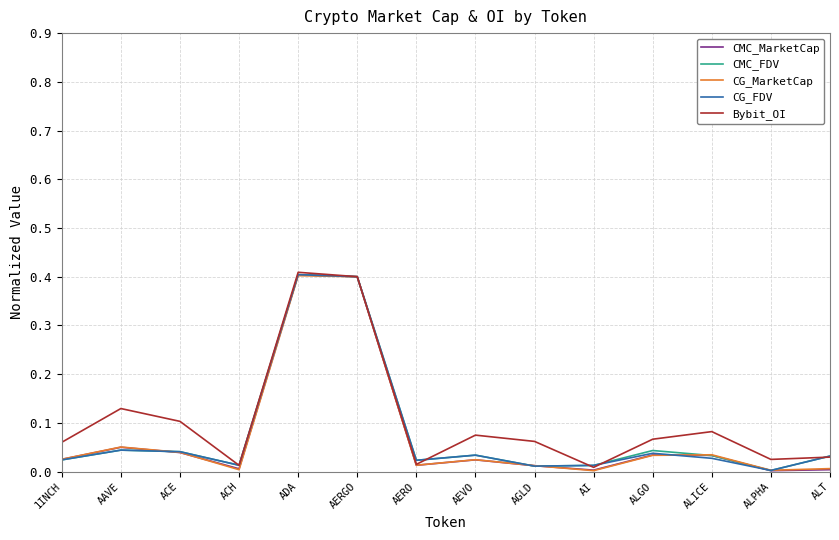

Between AERGO and AI, which series saw the biggest shift?

CG_MarketCap